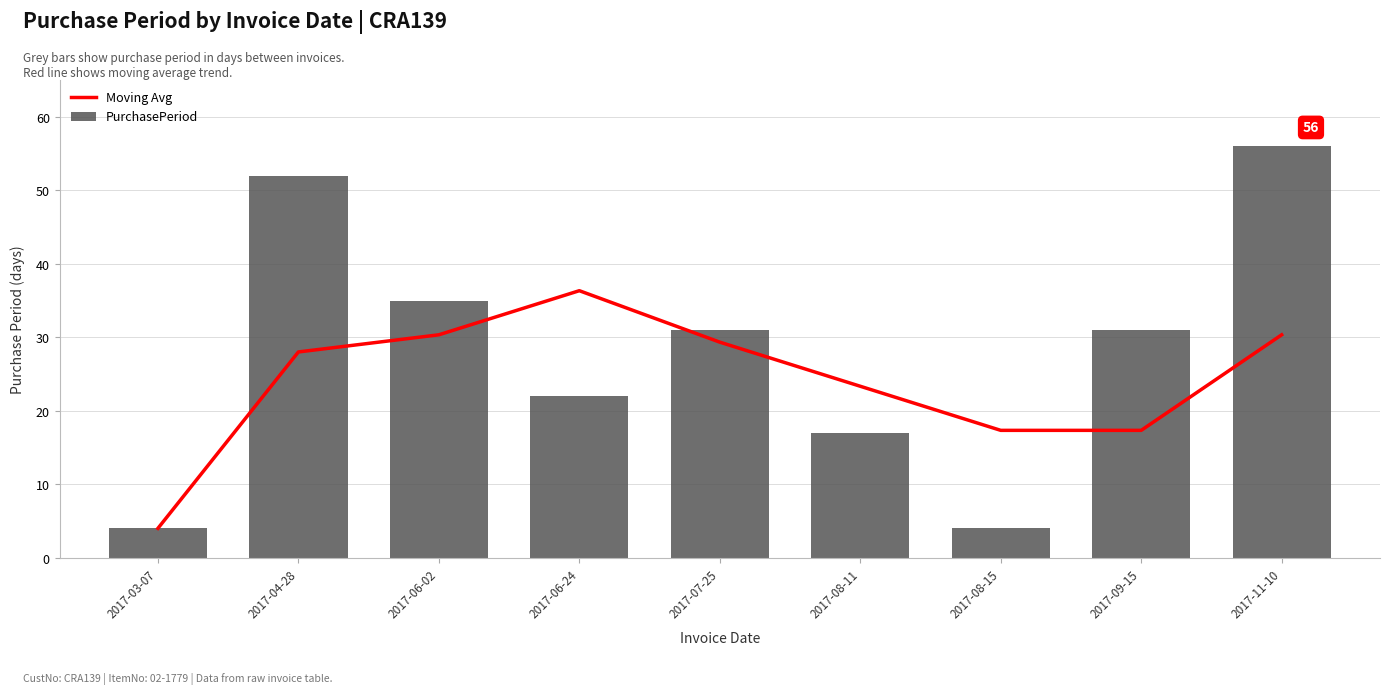

What is the difference between the maximum and minimum values in the Moving Avg series?

32.3